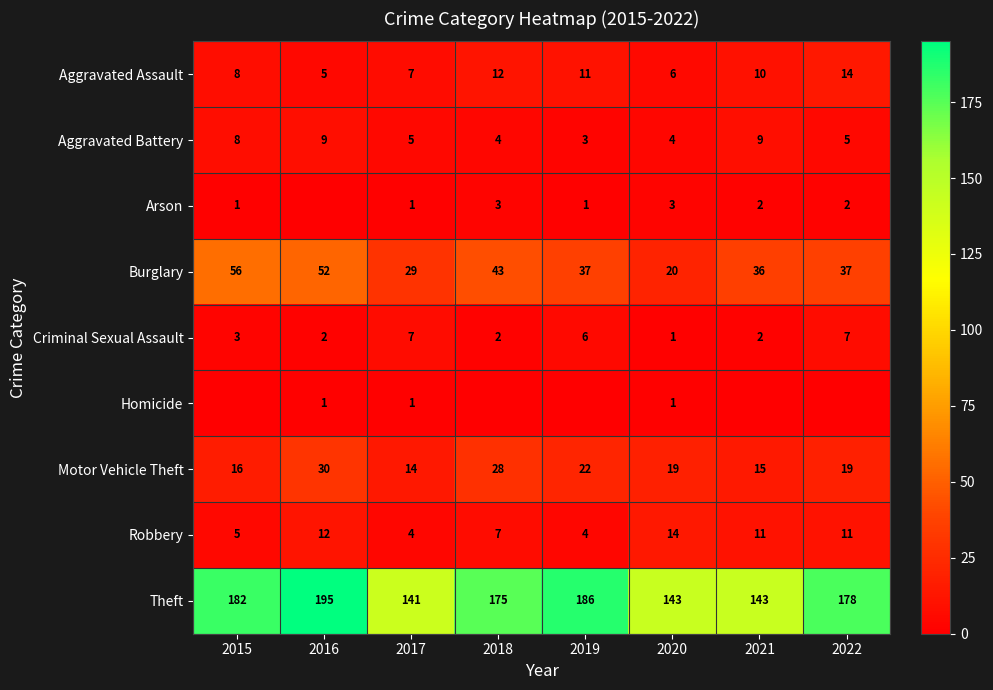

What is the average value of the Motor Vehicle Theft series?

20